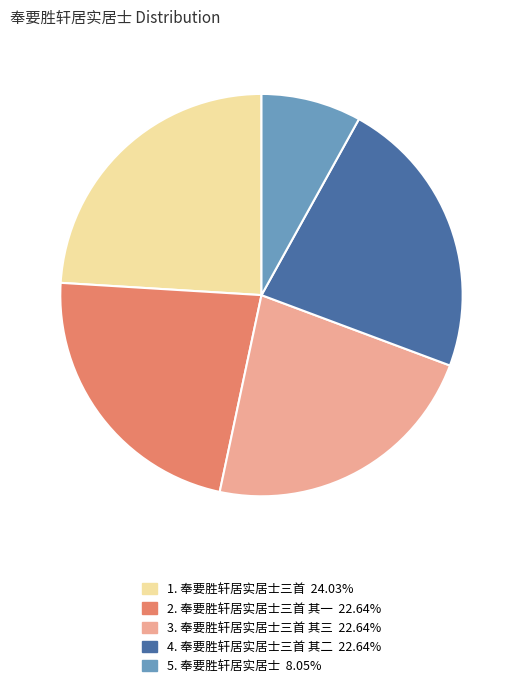

Is there a majority slice in this chart?

No